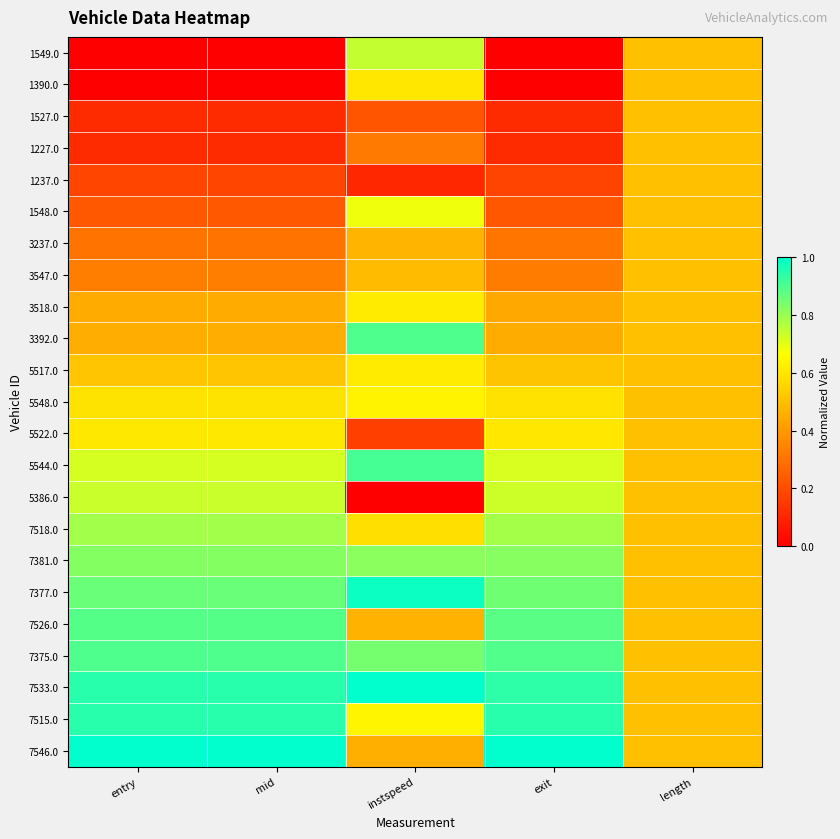

Reading left to right, what are all the values shown in this chart?

1549.0: entry=0.0	mid=0.0	instspeed=0.7	exit=0.0	length=0.5
1390.0: entry=0.0	mid=0.0	instspeed=0.6	exit=0.0	length=0.5
1527.0: entry=0.1	mid=0.1	instspeed=0.2	exit=0.1	length=0.5
1227.0: entry=0.1	mid=0.1	instspeed=0.3	exit=0.1	length=0.5
1237.0: entry=0.2	mid=0.2	instspeed=0.1	exit=0.2	length=0.5
1548.0: entry=0.2	mid=0.2	instspeed=0.7	exit=0.2	length=0.5
3237.0: entry=0.3	mid=0.3	instspeed=0.5	exit=0.3	length=0.5
3547.0: entry=0.3	mid=0.3	instspeed=0.5	exit=0.3	length=0.5
3518.0: entry=0.4	mid=0.4	instspeed=0.6	exit=0.4	length=0.5
3392.0: entry=0.5	mid=0.5	instspeed=0.9	exit=0.5	length=0.5
5517.0: entry=0.5	mid=0.5	instspeed=0.6	exit=0.5	length=0.5
5548.0: entry=0.6	mid=0.6	instspeed=0.6	exit=0.6	length=0.5
5522.0: entry=0.6	mid=0.6	instspeed=0.2	exit=0.6	length=0.5
5544.0: entry=0.7	mid=0.7	instspeed=0.9	exit=0.7	length=0.5
5386.0: entry=0.7	mid=0.7	instspeed=0.0	exit=0.7	length=0.5
7518.0: entry=0.8	mid=0.8	instspeed=0.6	exit=0.8	length=0.5
7381.0: entry=0.8	mid=0.8	instspeed=0.8	exit=0.8	length=0.5
7377.0: entry=0.9	mid=0.9	instspeed=1.0	exit=0.9	length=0.5
7526.0: entry=0.9	mid=0.9	instspeed=0.5	exit=0.9	length=0.5
7375.0: entry=0.9	mid=0.9	instspeed=0.8	exit=0.9	length=0.5
7533.0: entry=0.9	mid=0.9	instspeed=1.0	exit=0.9	length=0.5
7515.0: entry=0.9	mid=0.9	instspeed=0.6	exit=0.9	length=0.5
7546.0: entry=1.0	mid=1.0	instspeed=0.5	exit=1.0	length=0.5